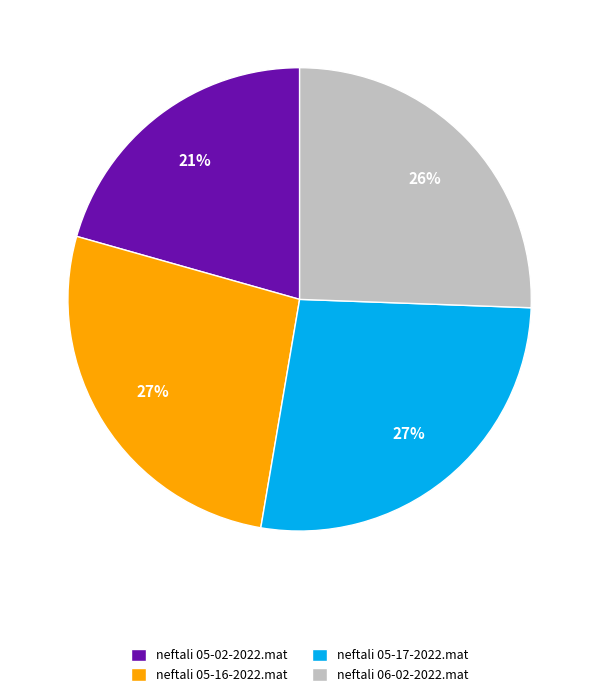

Do neftali 06-02-2022.mat and neftali 05-16-2022.mat together represent more than half of the pie?

Yes